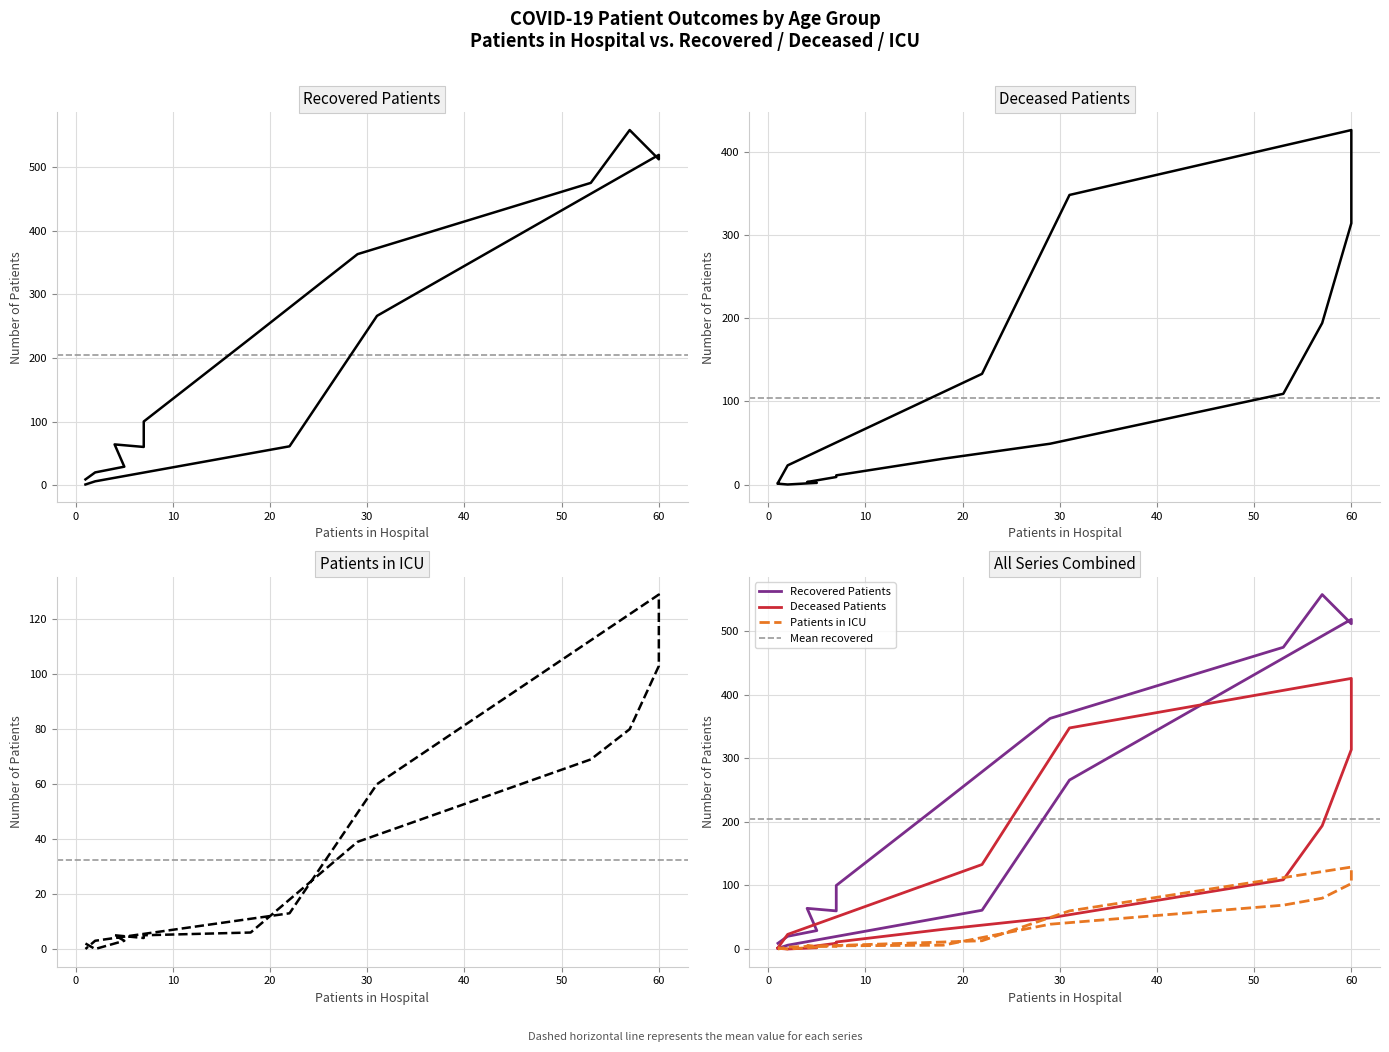

How many data points in deceased_patients are less than 31?

8